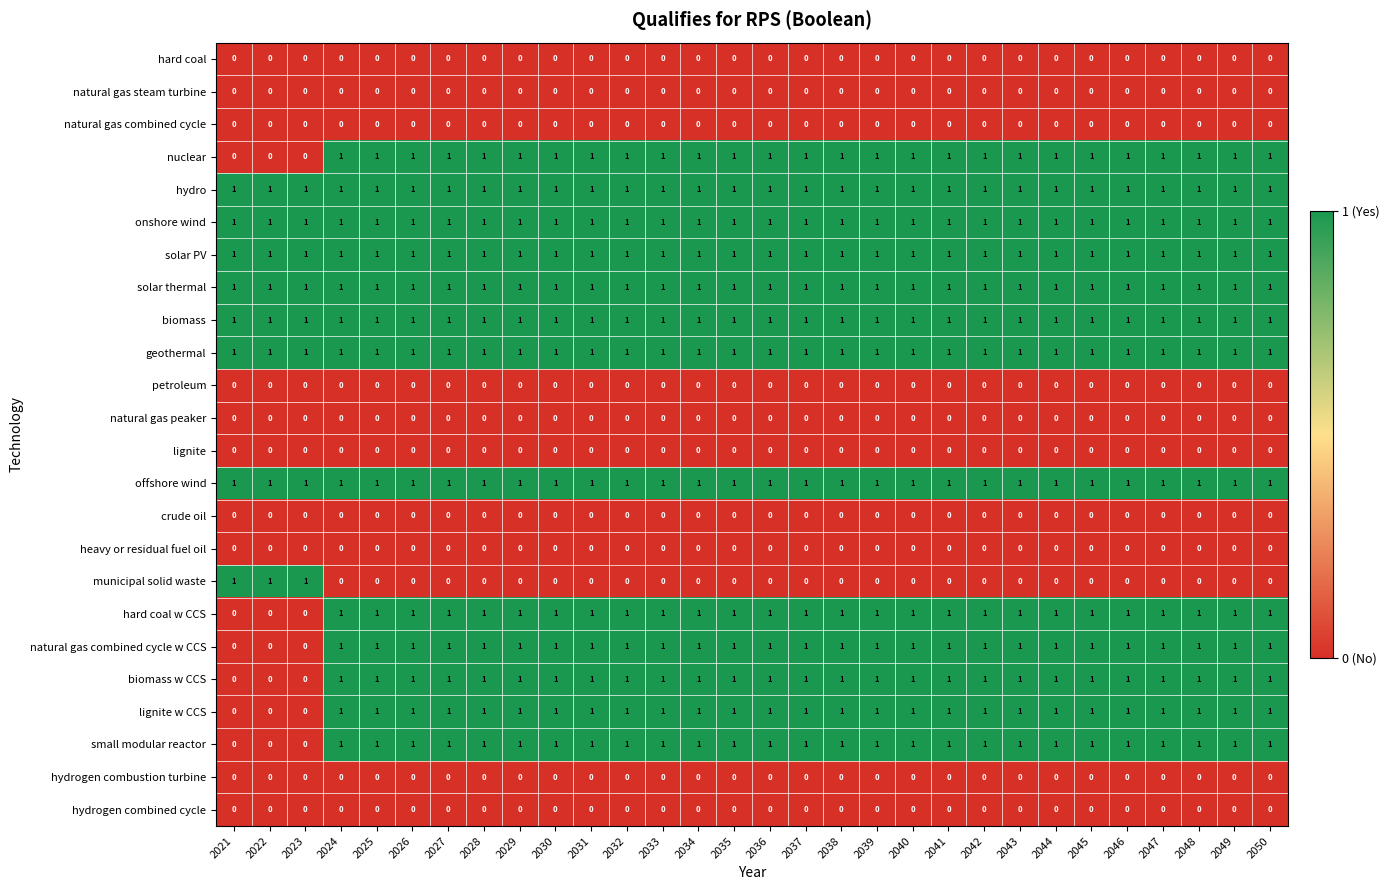

Is the value of solar thermal at 2025 greater than the value of crude oil at 2033?

Yes